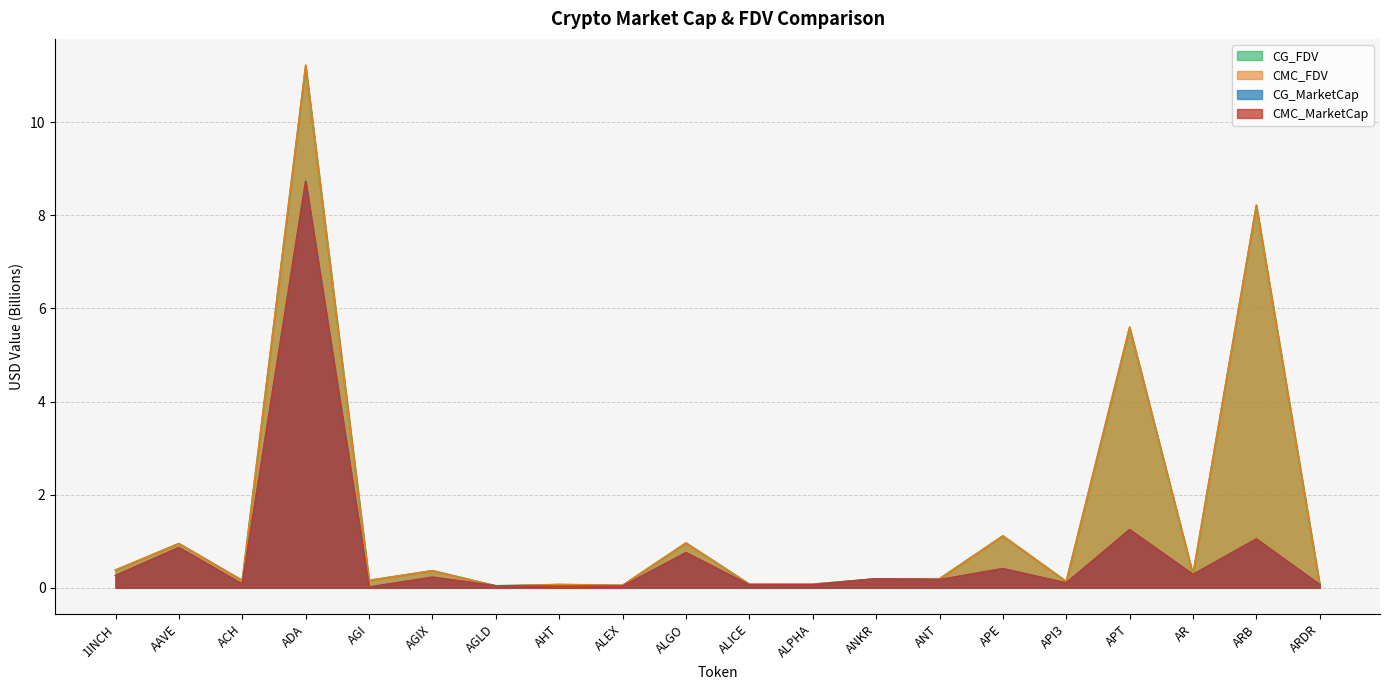

At which category is the sum across all series the highest?

ADA